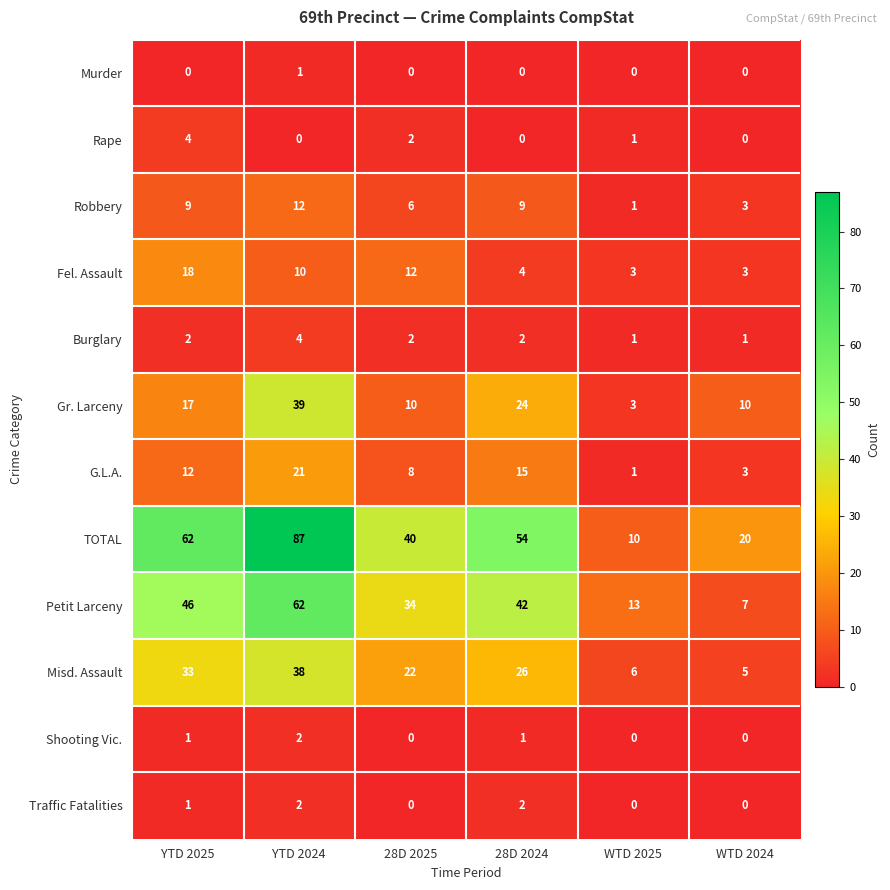

The value of Shooting Vic. at 28D 2025 is 0. True or false?

True